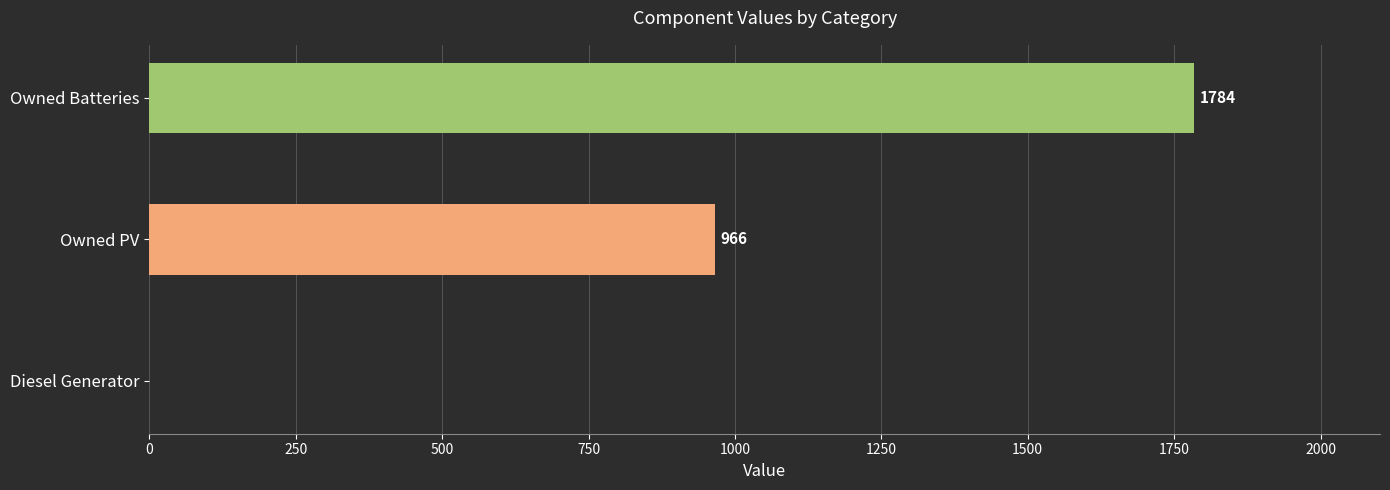

Which category has the highest value across all series?

Owned Batteries